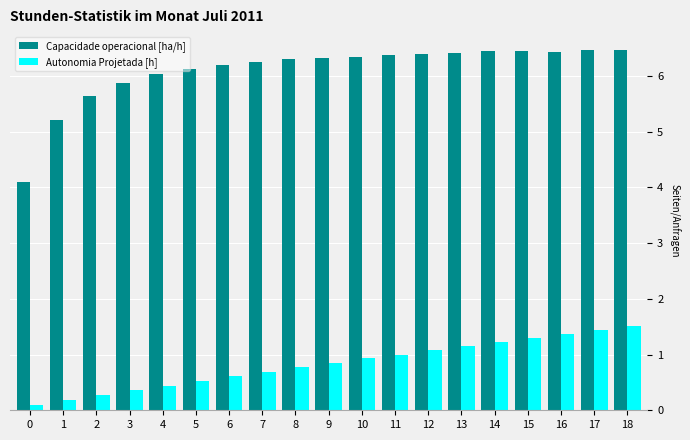

How many series are shown in this chart?

2